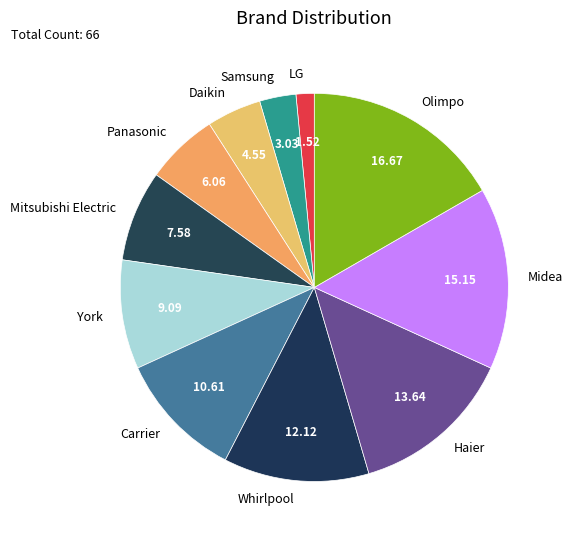

Is the sum of Olimpo and Panasonic greater than half?

No